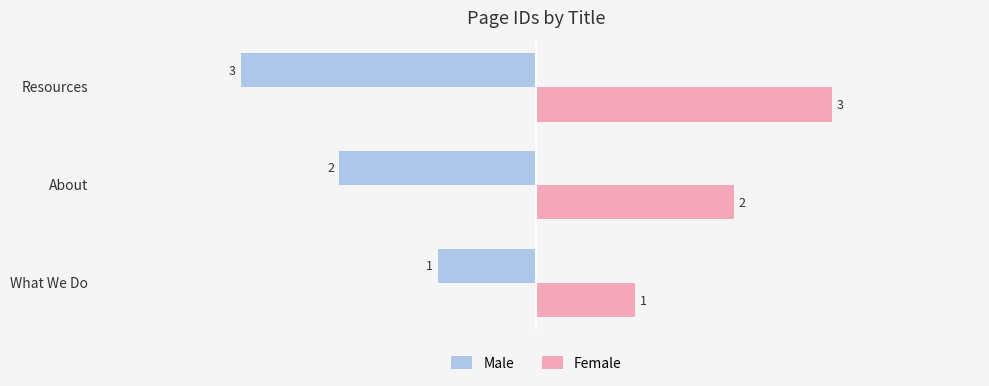

What is the sum of all Male values?

-6